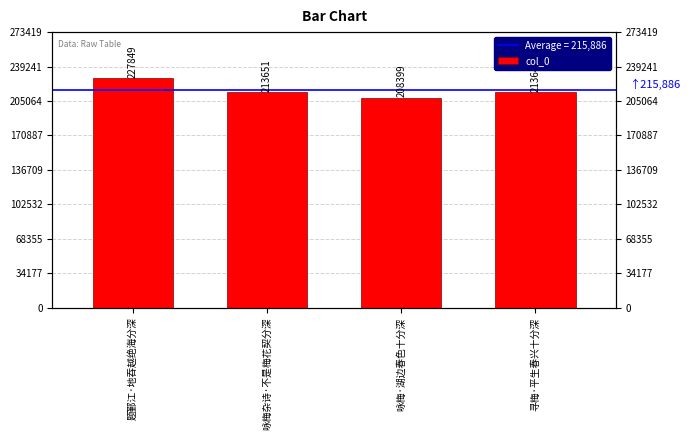

List the labels in order of value, smallest first.

咏梅·湖边春色十分深, 寻梅·平生春兴十分深, 咏梅杂诗·不是梅花契分深, 题鄞江·地吞越绝海分深